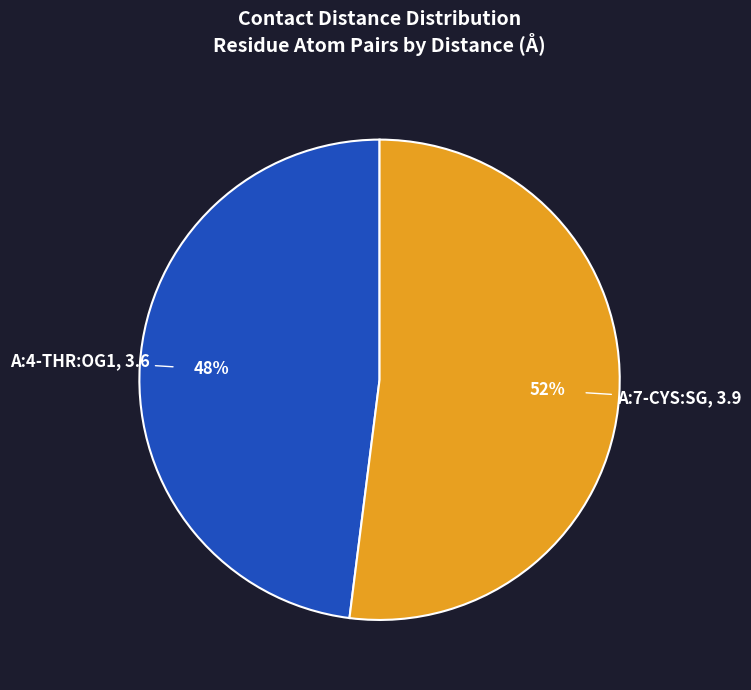

Is it true that A:7-CYS:SG is 52% of the pie?

True